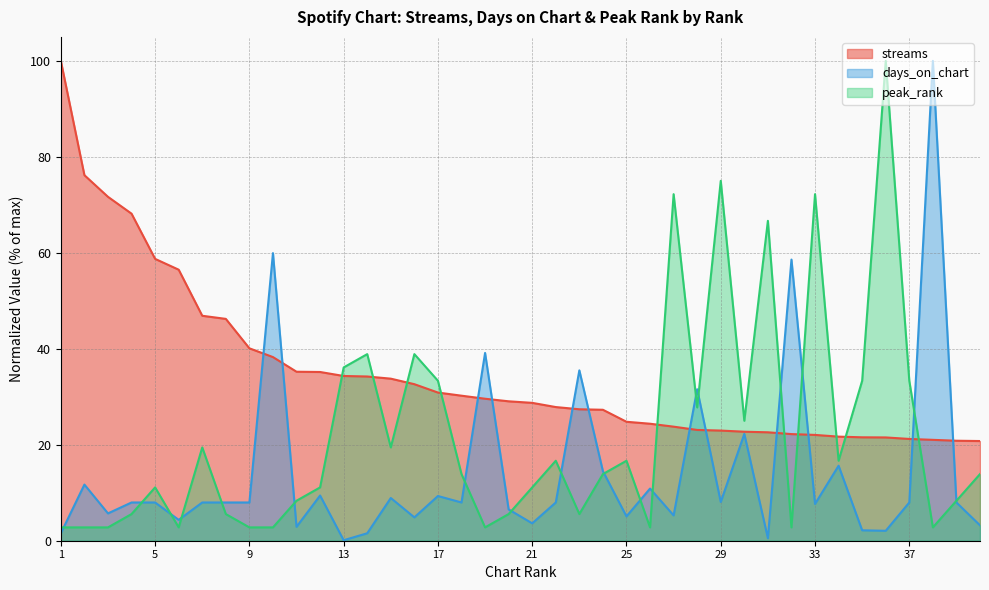

True or false: peak_rank and days_on_chart cross at least once.

True